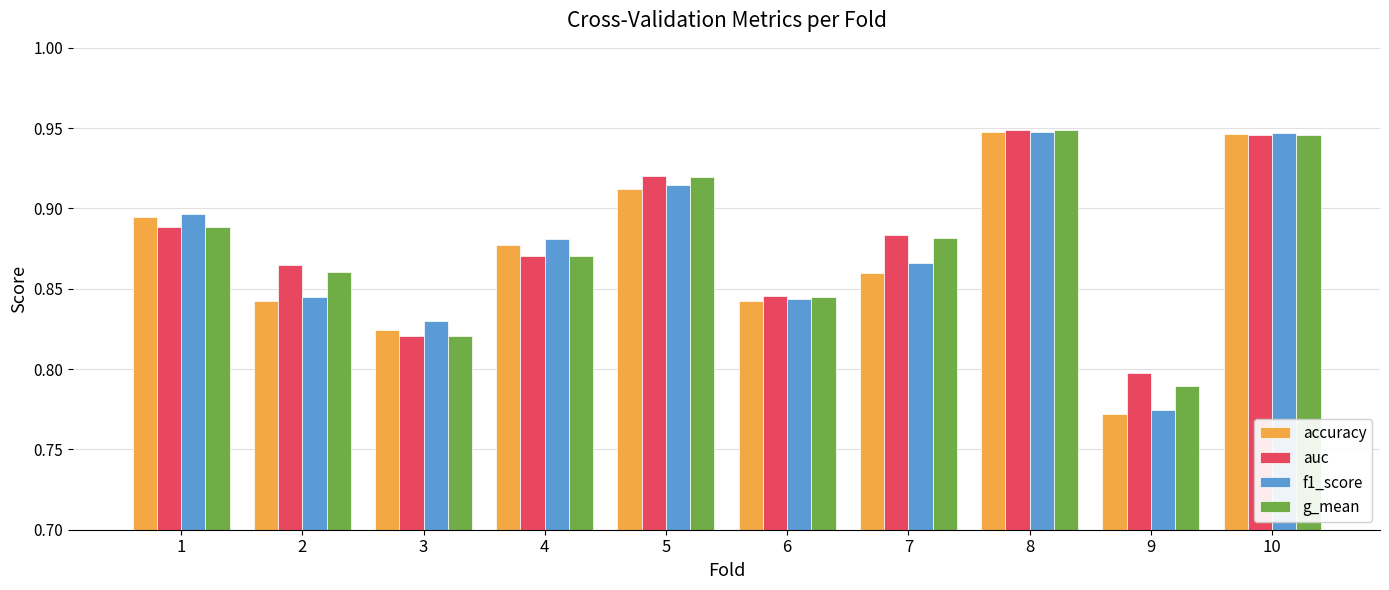

Which category has the lowest value across all series?

9